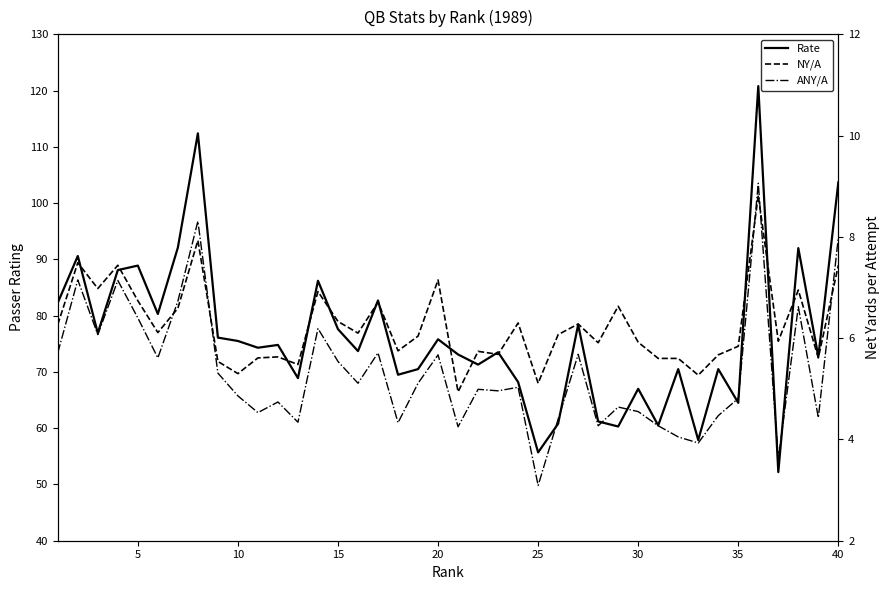

How many values in the Rate series are below 74?

20